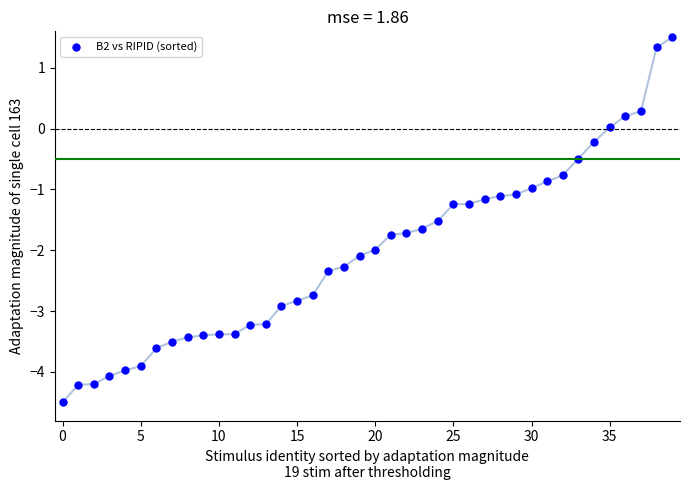

What is the range of Y values (max minus min)?

6.0